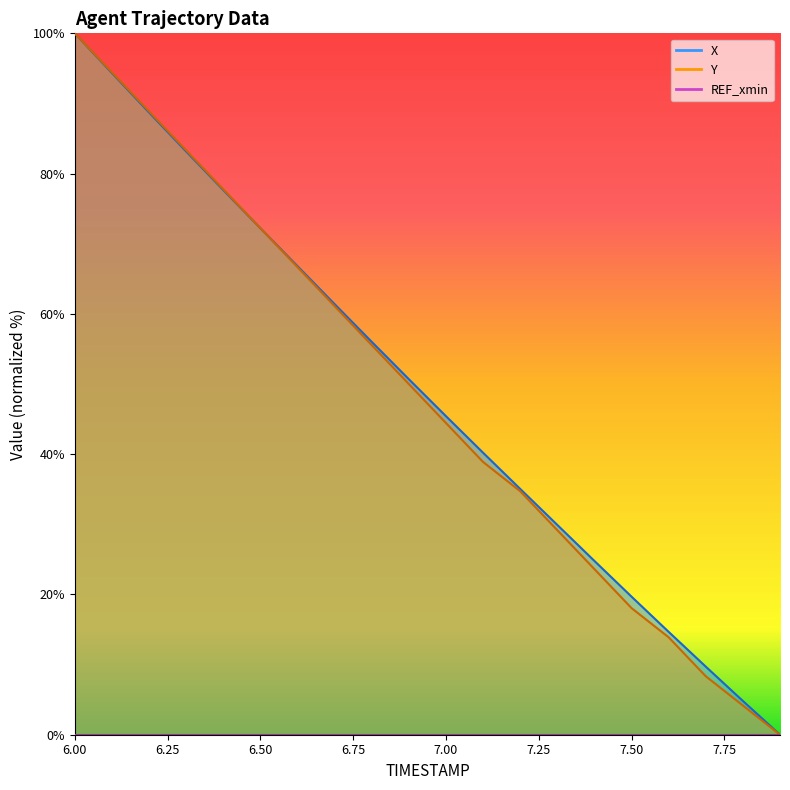

At how many categories does at least one series exceed 28?

14